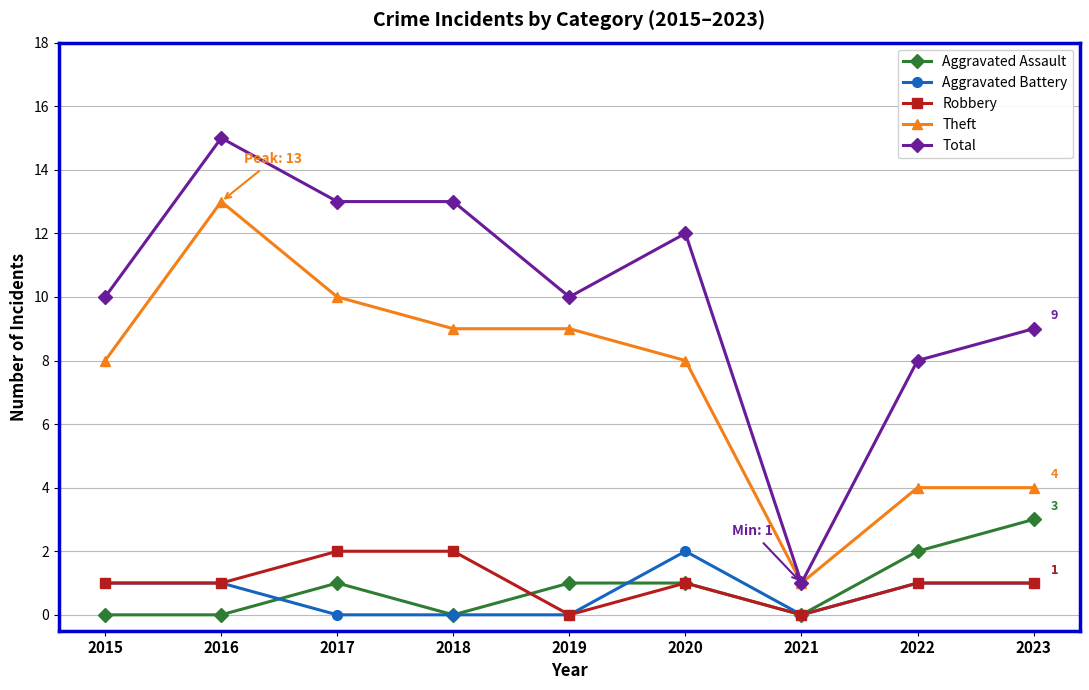

Which series changed the most between 2019 and 2022?

Theft